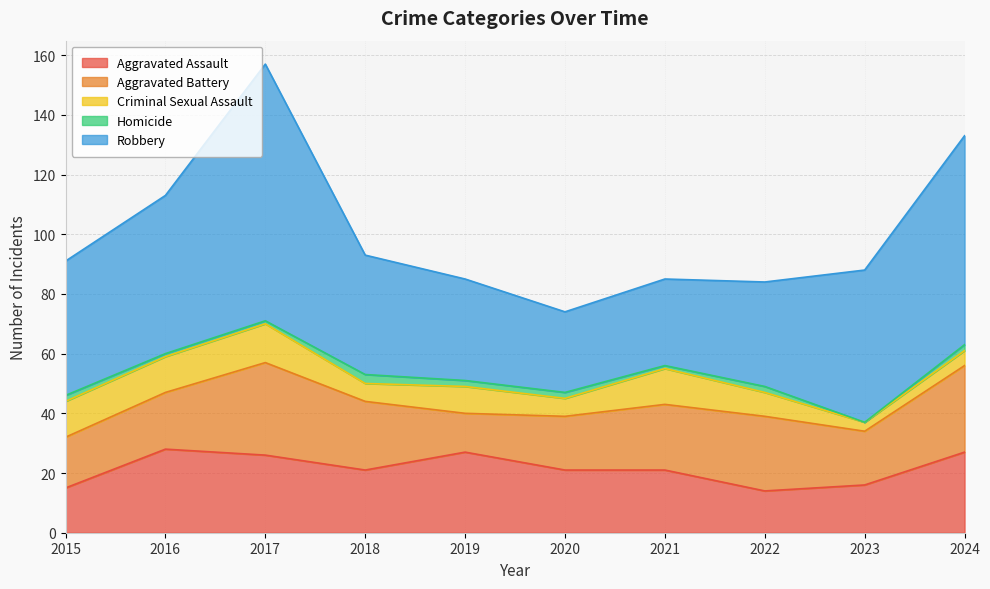

What value does the Robbery series have at 2016?

53